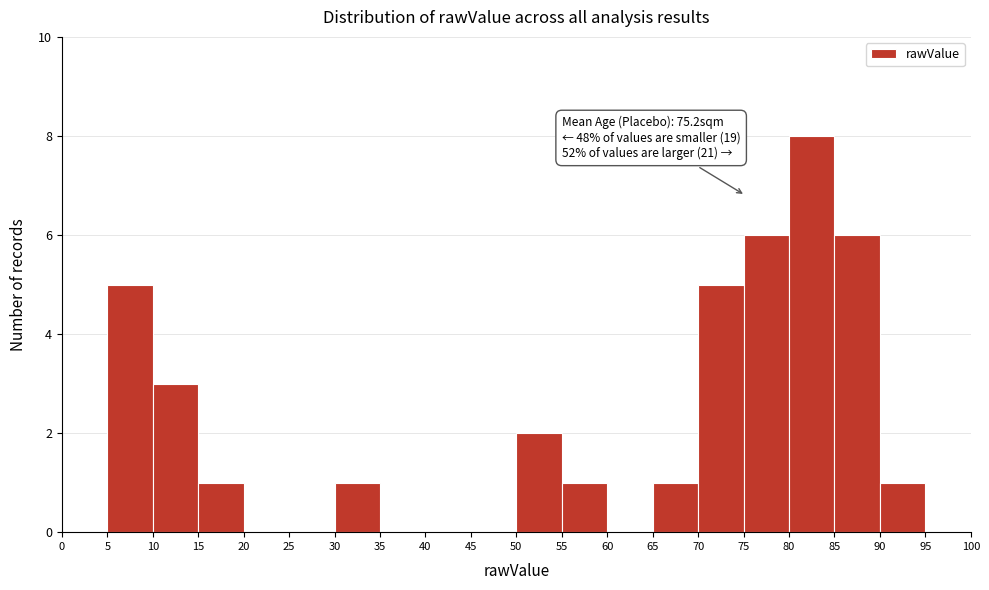

Over which range of the x-axis is the bar tallest?

80 to 85